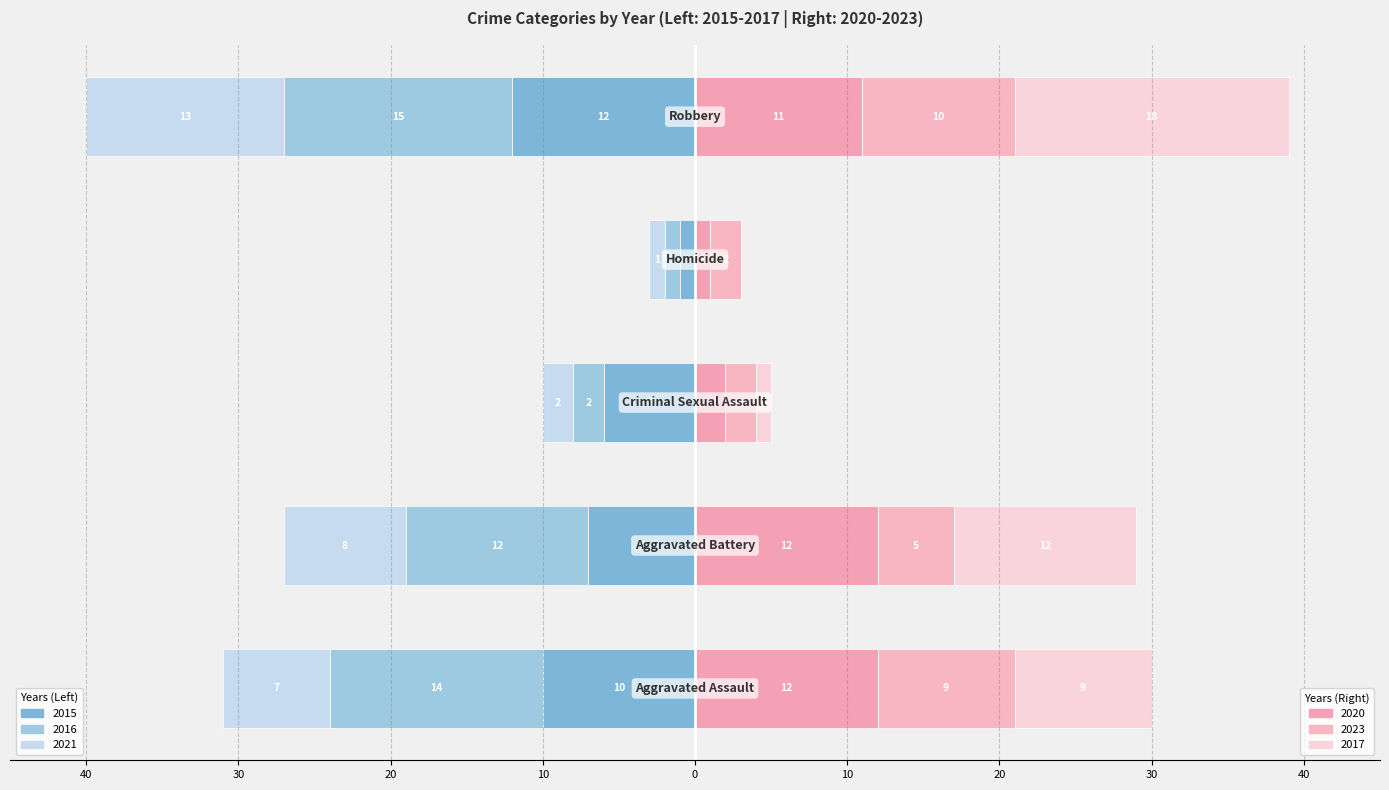

Where does the 2023 series first go above 5?

Aggravated Assault